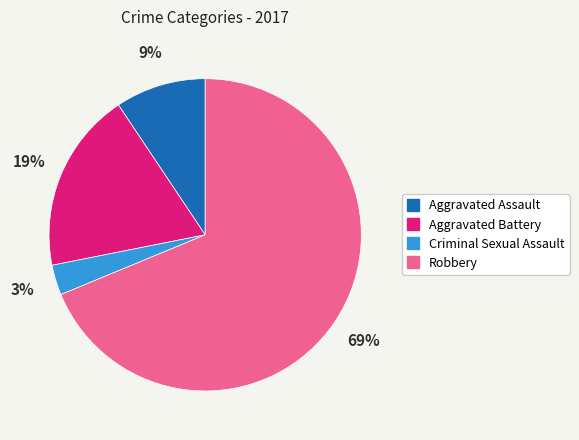

Is it true that Aggravated Assault is 15% of the pie?

False